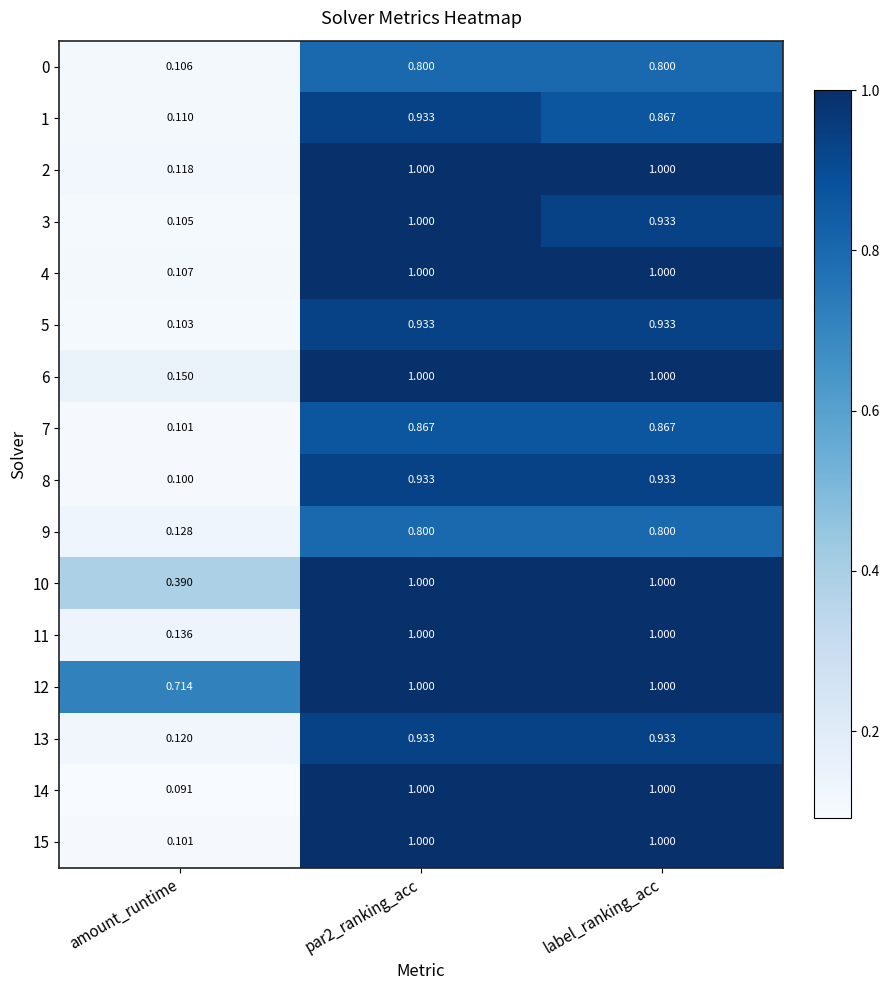

At which category is the sum across all series the highest?

par2_ranking_acc